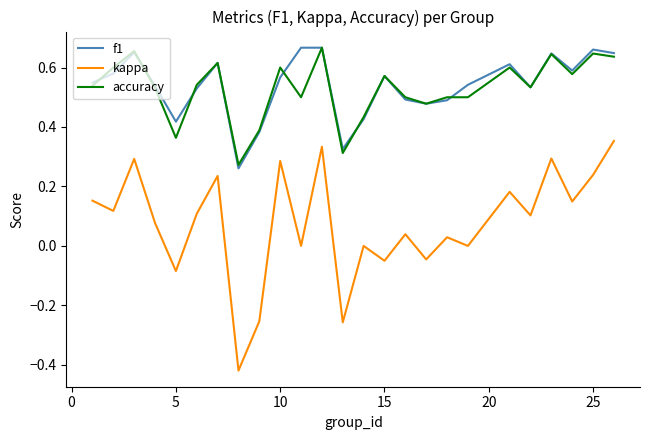

True or false: accuracy and kappa intersect in this chart.

False